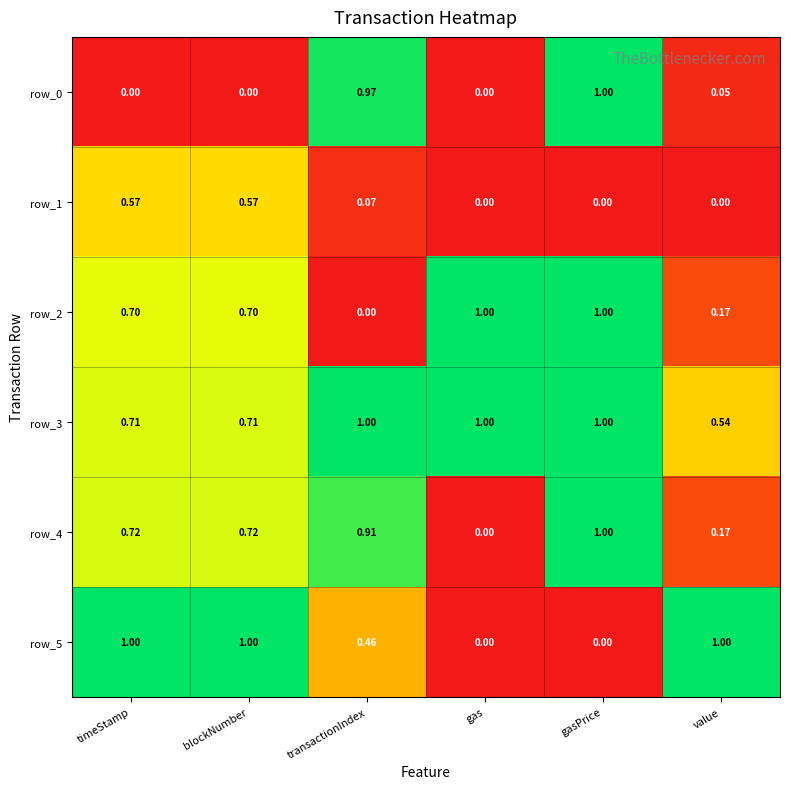

Is the value of row_2 at value greater than the value of row_4 at timeStamp?

No